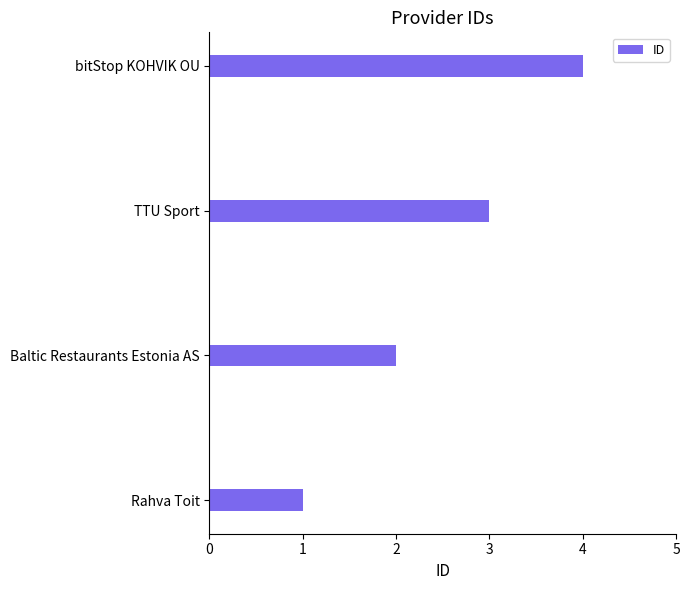

What is the difference between the maximum and minimum values?

3